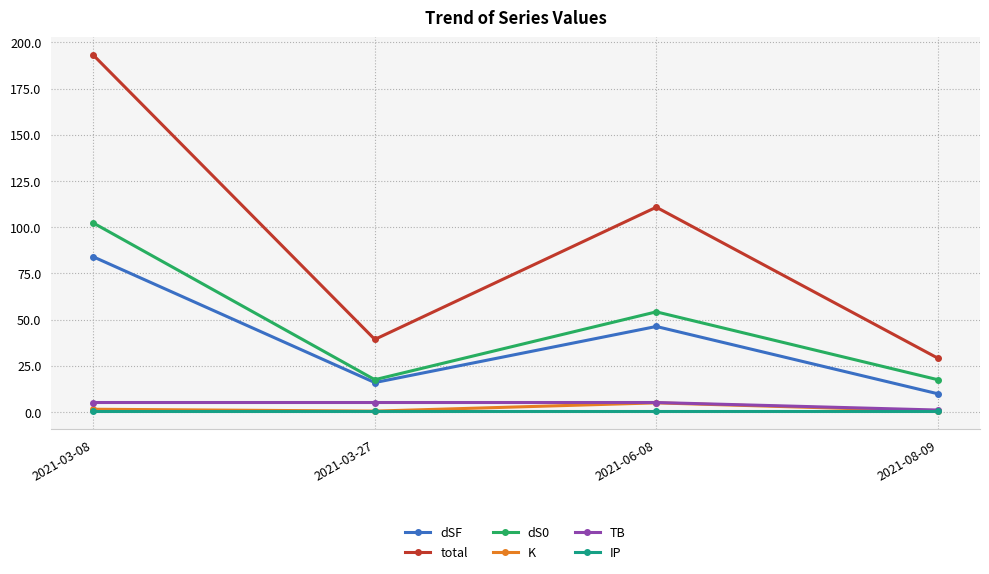

True or false: dSF and K cross at least once.

False